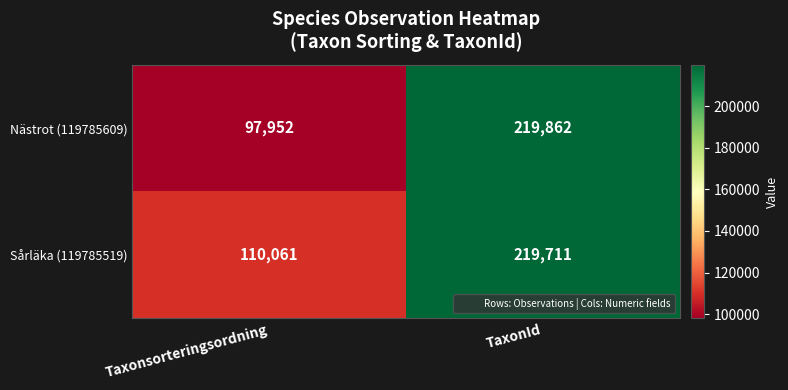

What is the difference between the maximum and minimum values in the Nästrot (119785609) series?

121910